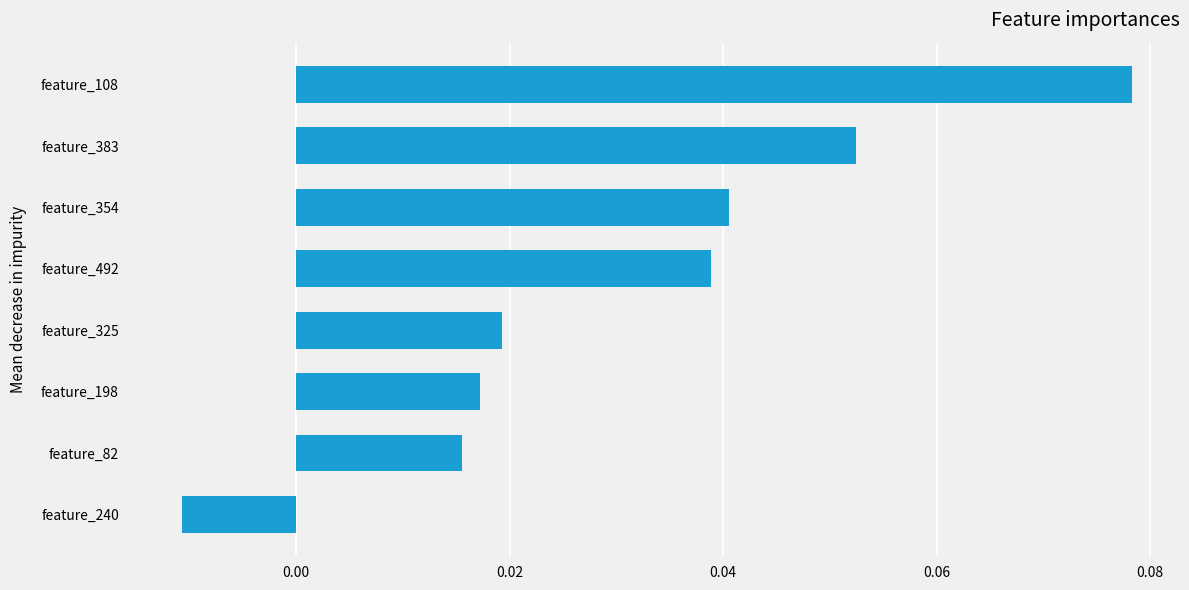

At which label is the value closest to 0?

feature_240